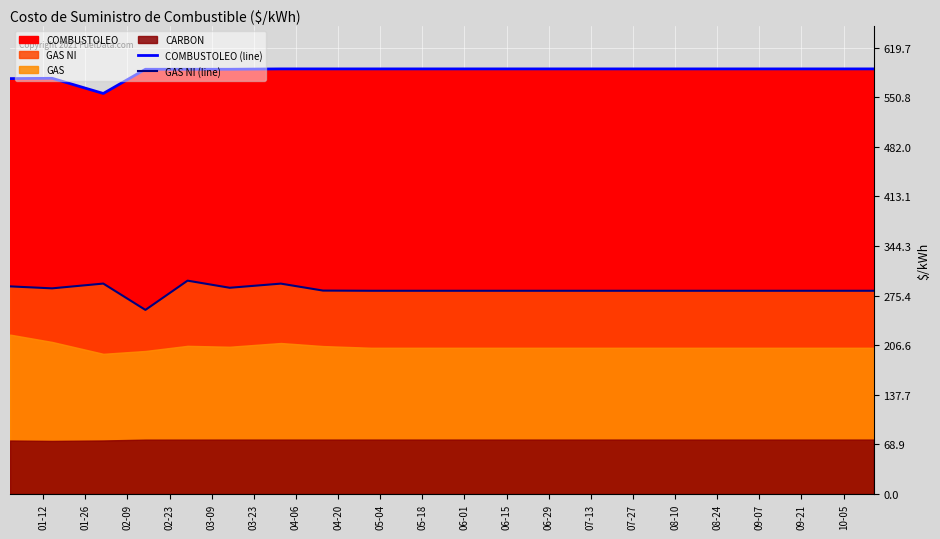

The value of COMBUSTOLEO (line) at 02-09 is 373.8. True or false?

False